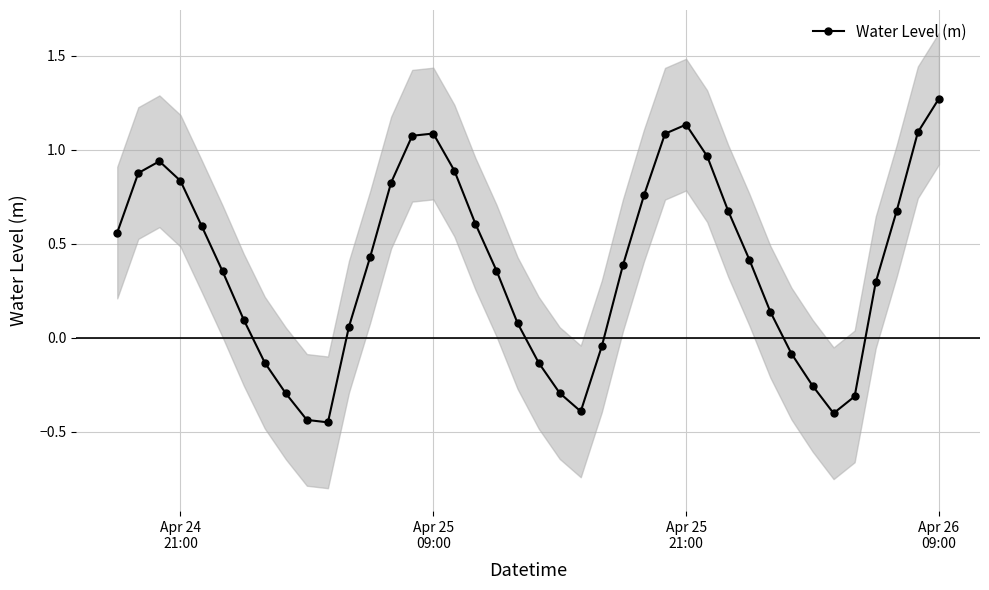

In Water Level (m), how many points are higher than both neighbors (excluding endpoints)?

3